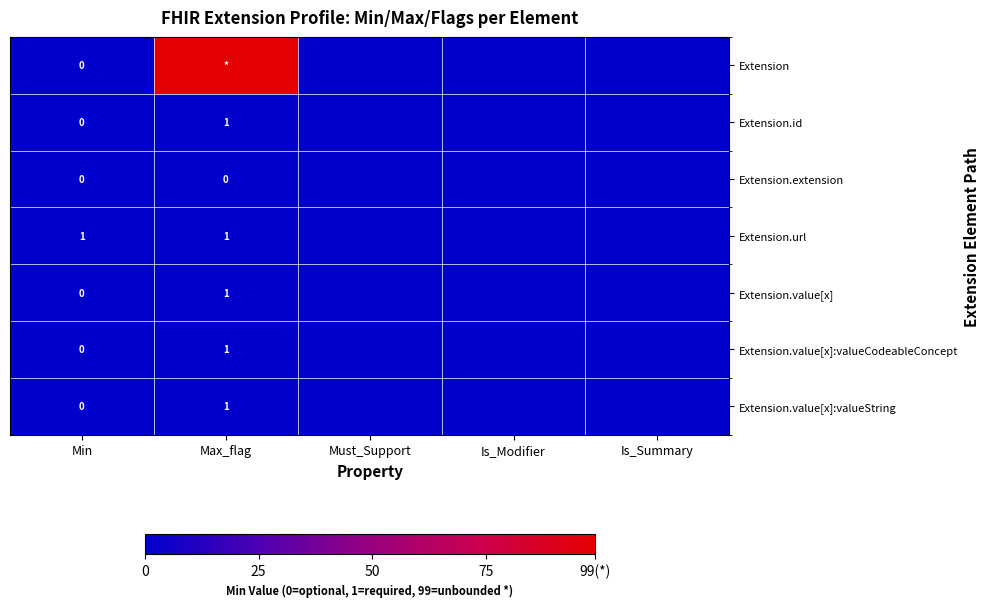

Is the value of Extension.extension at Max_flag greater than the value of Extension.value[x]:valueString at Max_flag?

No